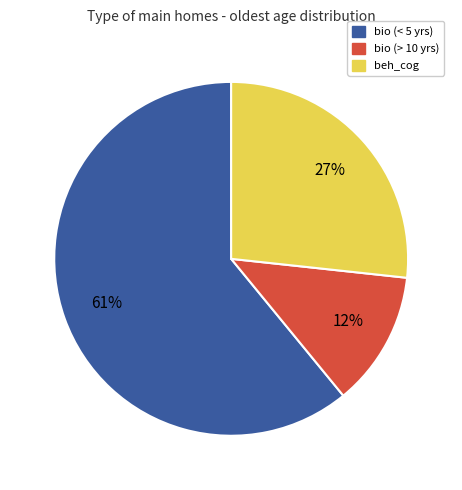

Is there any slice that represents more than half of the pie?

Yes